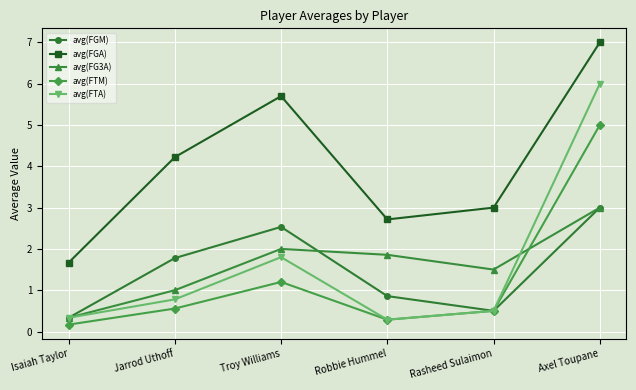

Rank the series at Troy Williams from lowest to highest value.

avg(FTM), avg(FTA), avg(FG3A), avg(FGM), avg(FGA)